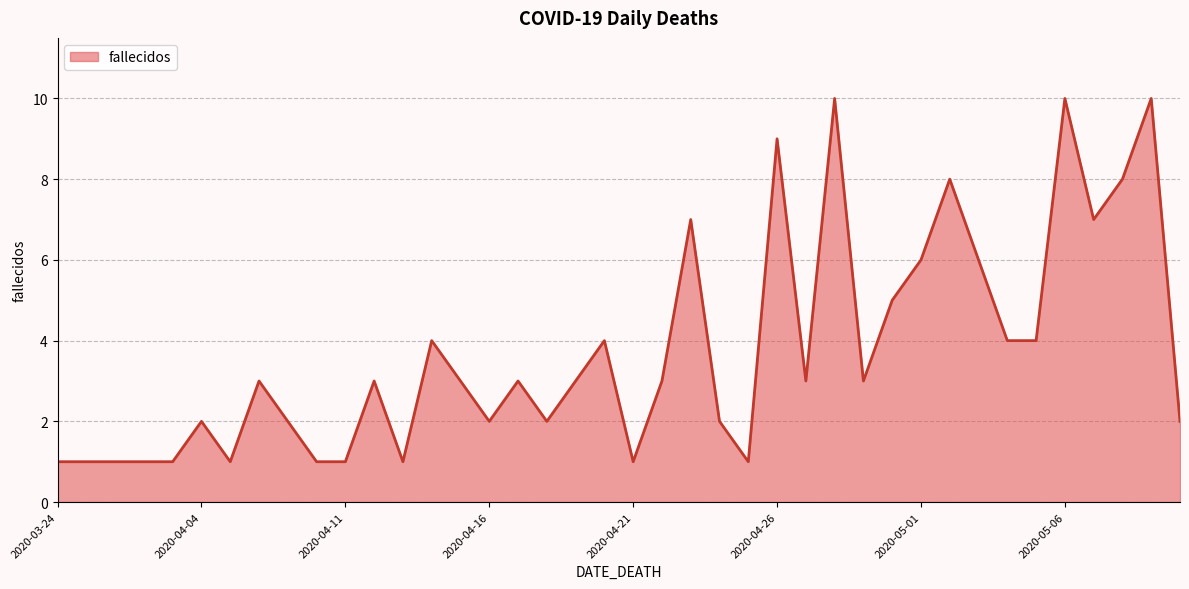

What is the maximum value shown in the chart?

10